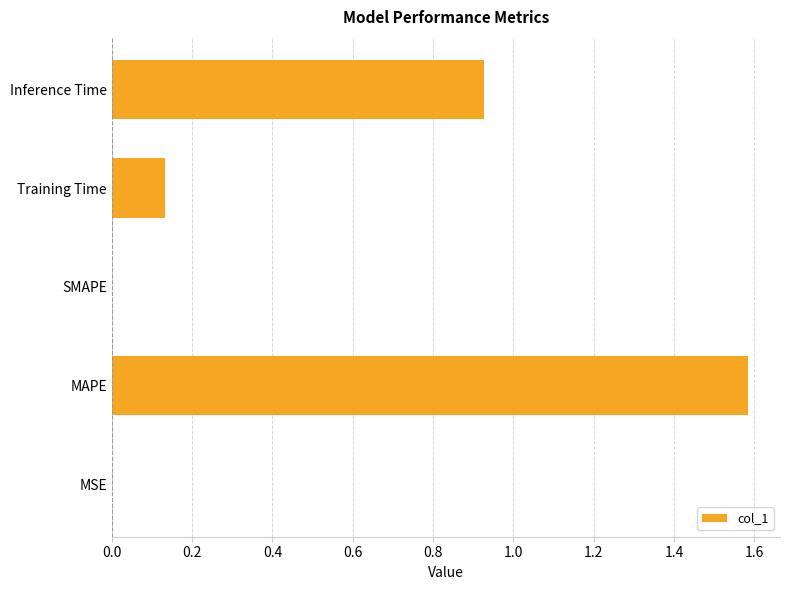

What is the sum of all values?

2.6